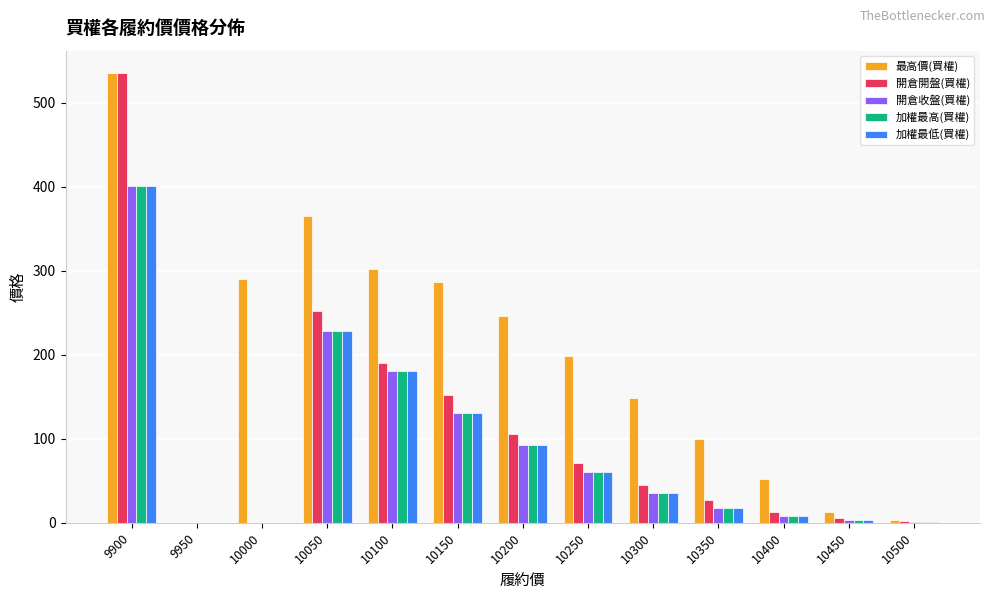

Where is 加權最低(買權) nearest to the value 200?

10100